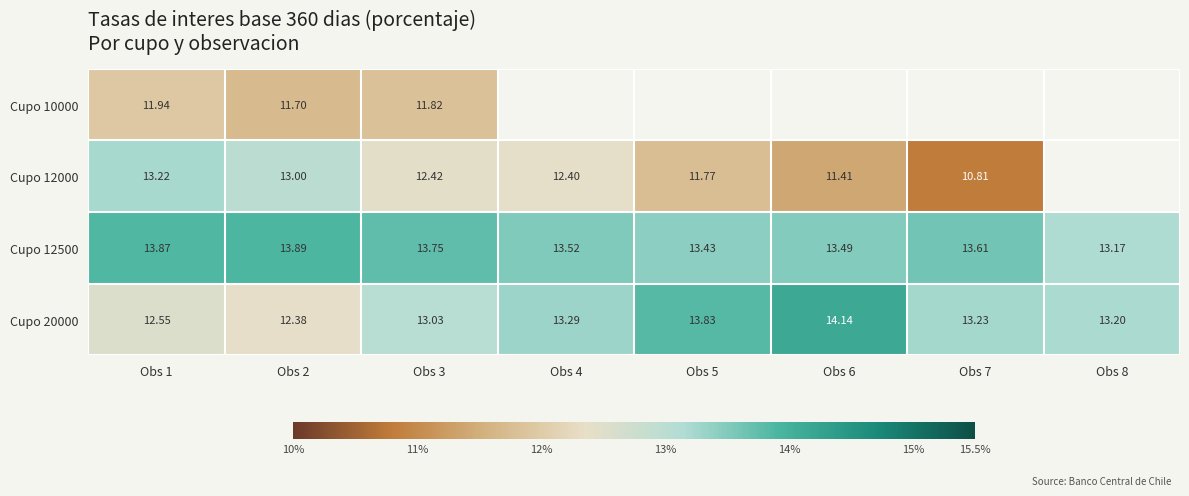

What is the sum of the Cupo 12500 values at Obs 4 and Obs 6?

27.0